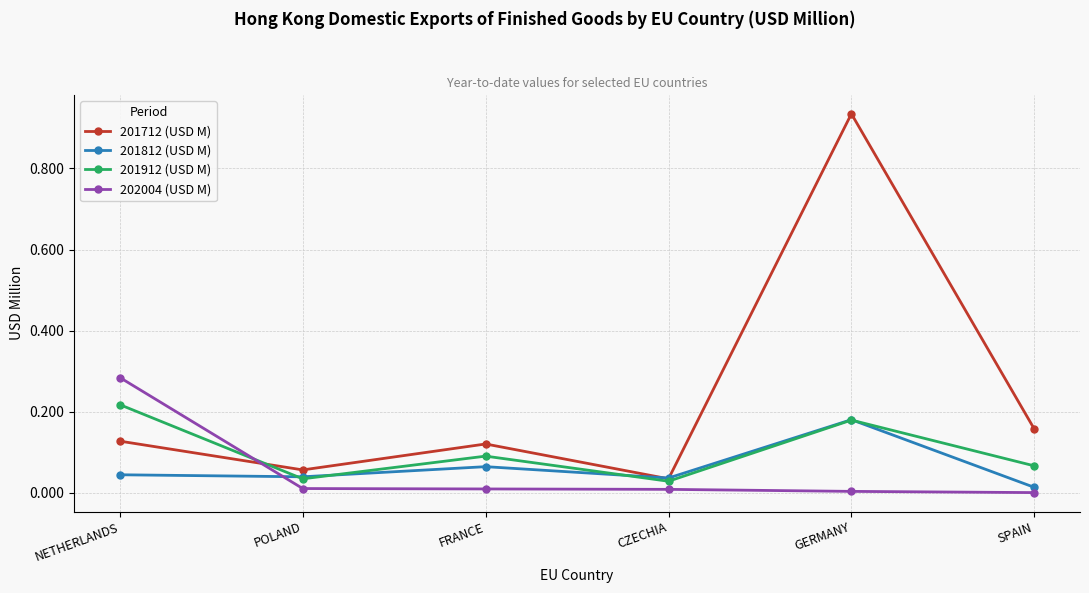

Which category has the highest value across all series?

GERMANY